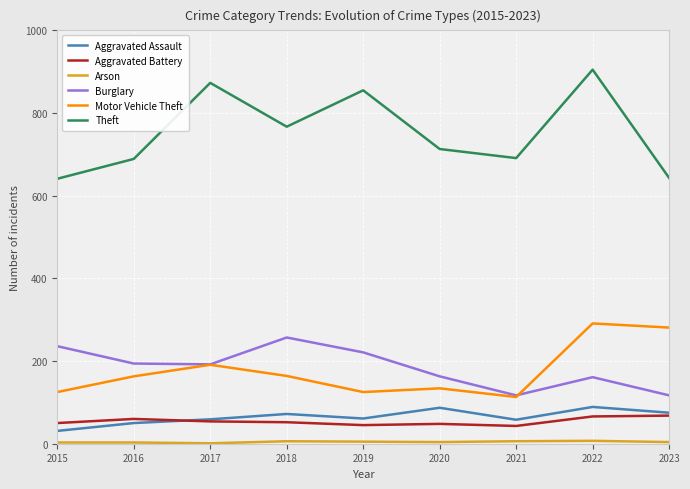

What is the greatest value displayed?

905